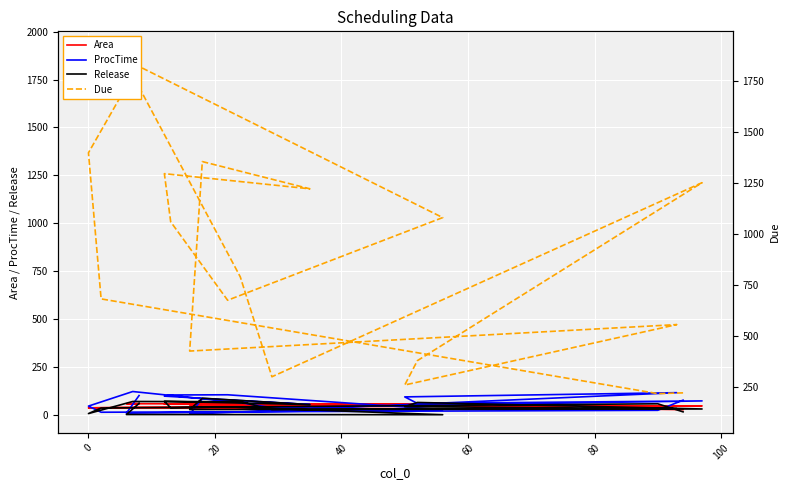

At which label is ProcTime closest to 64?

80